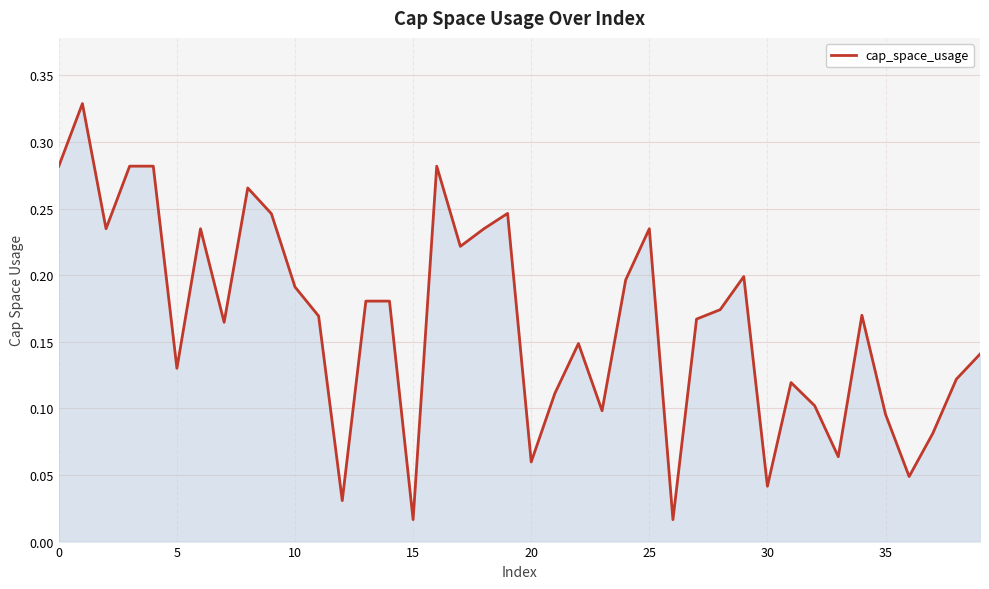

How many lines are shown in the chart?

1